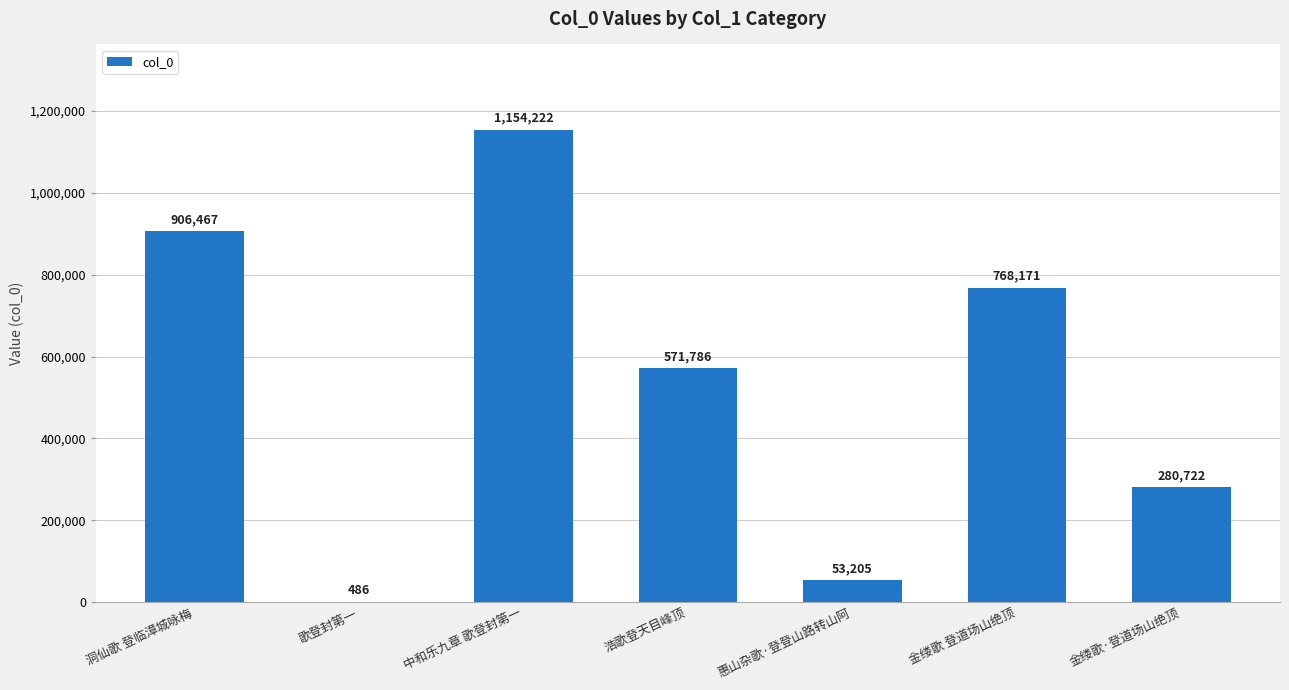

Reading left to right, what are all the values shown in this chart?

洞仙歌 登临漳城咏梅=906467	歌登封第一=486	中和乐九章 歌登封第一=1154222	浩歌登天目峰顶=571786	惠山杂歌·登登山路转山阿=53205	金缕歌 登道场山绝顶=768171	金缕歌·登道场山绝顶=280722